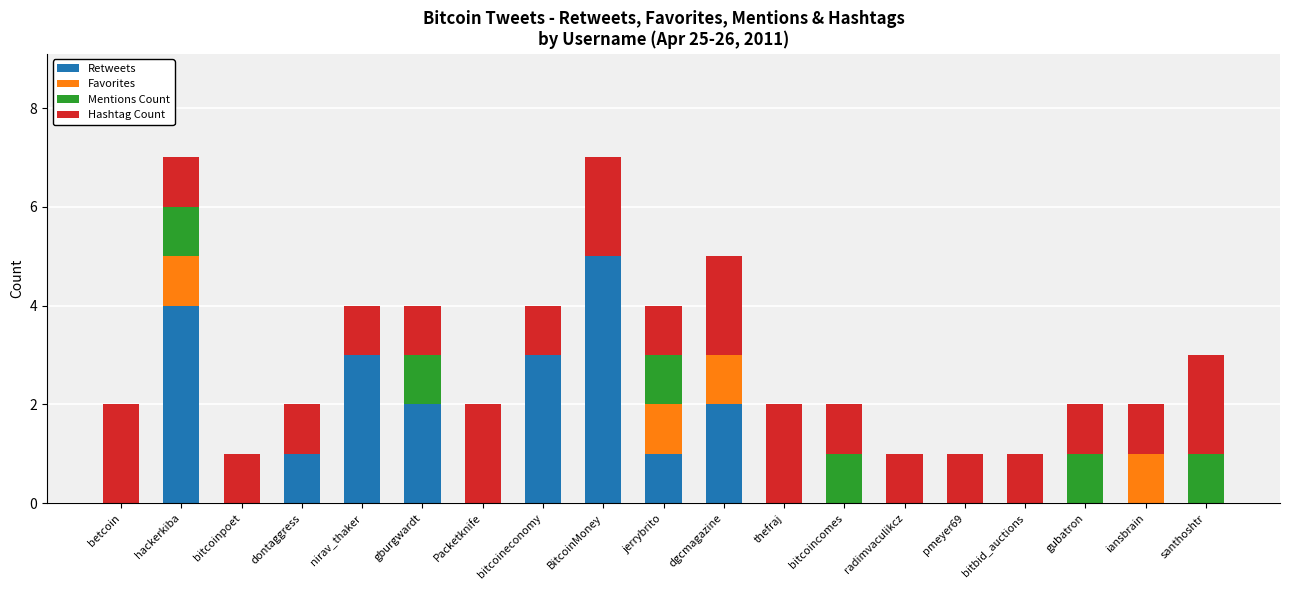

What value does the Retweets series have at bitcoineconomy?

3